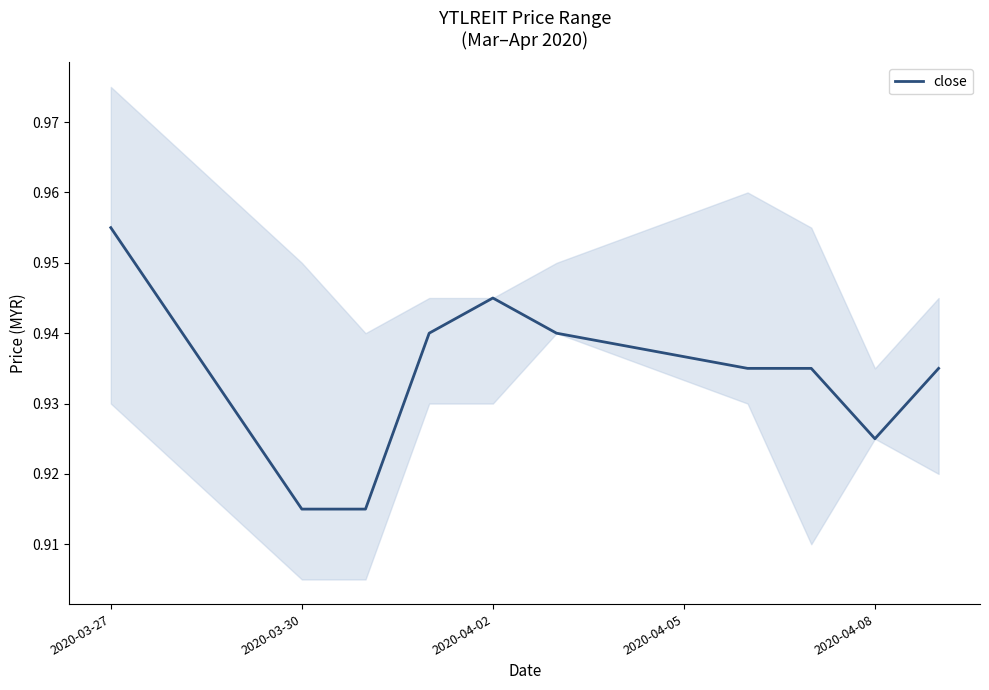

At which label does close reach its peak?

2020-03-27